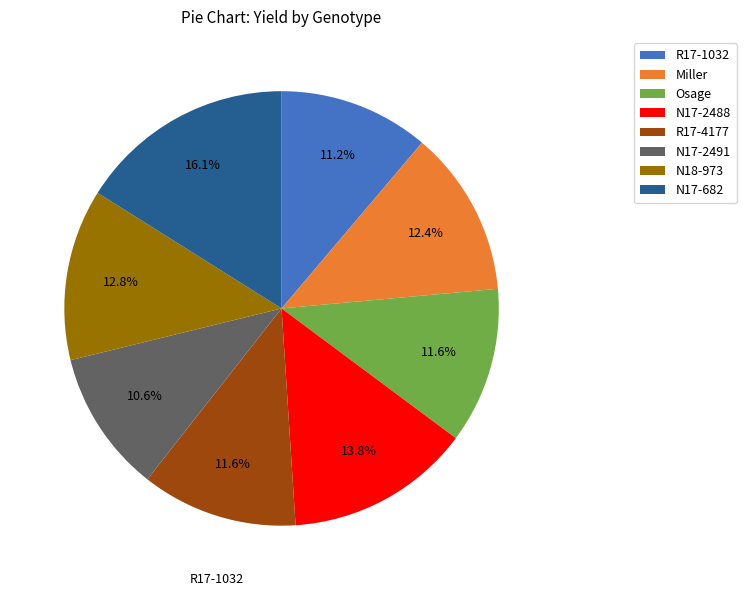

What portion of the pie excludes R17-4177?

88.4%